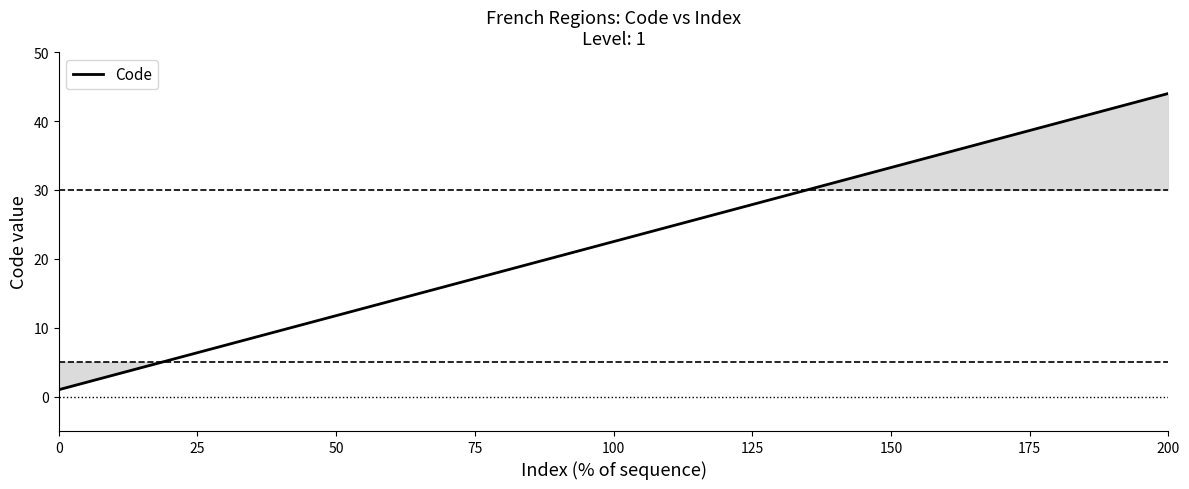

What is the minimum value shown in the chart?

1.0